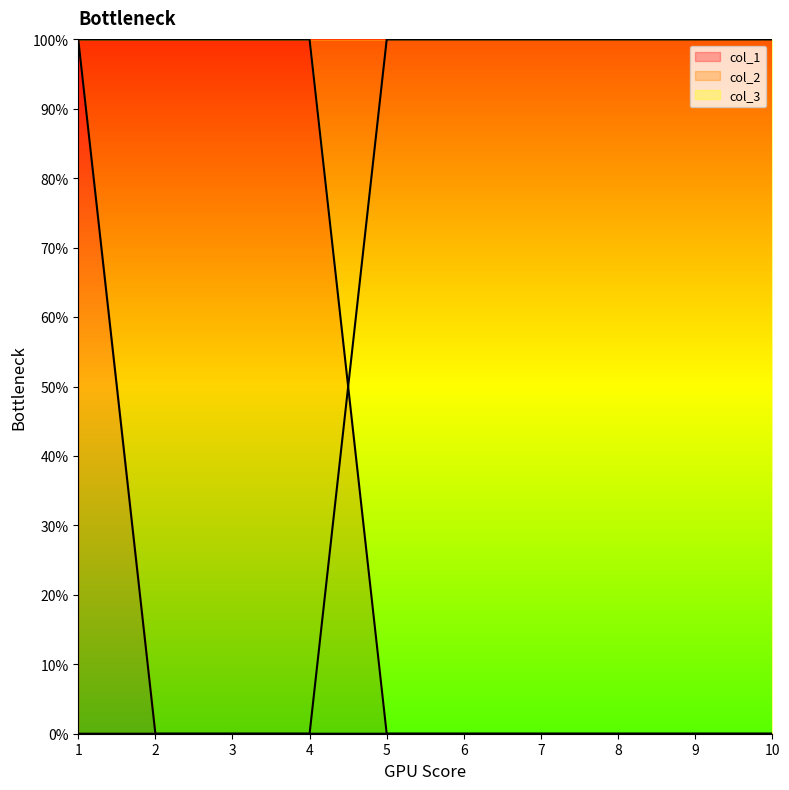

What is the total value across all series at 9?

1